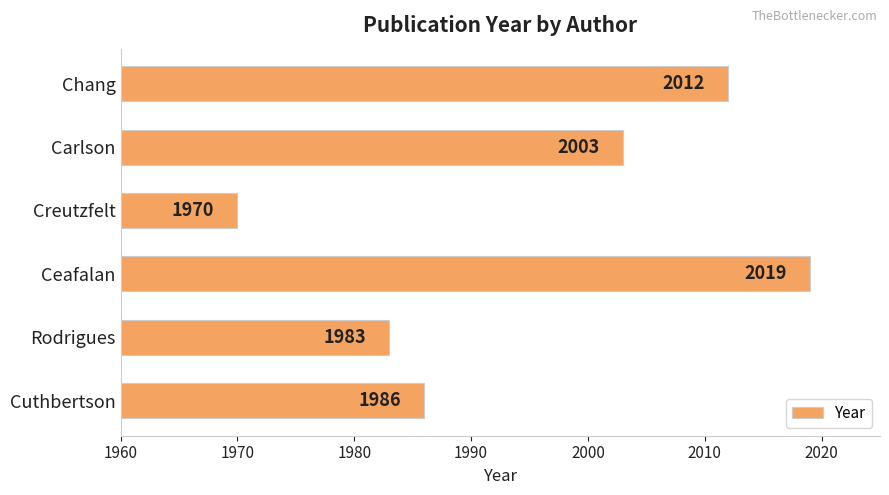

What is the change in value from Rodrigues to Ceafalan?

+36